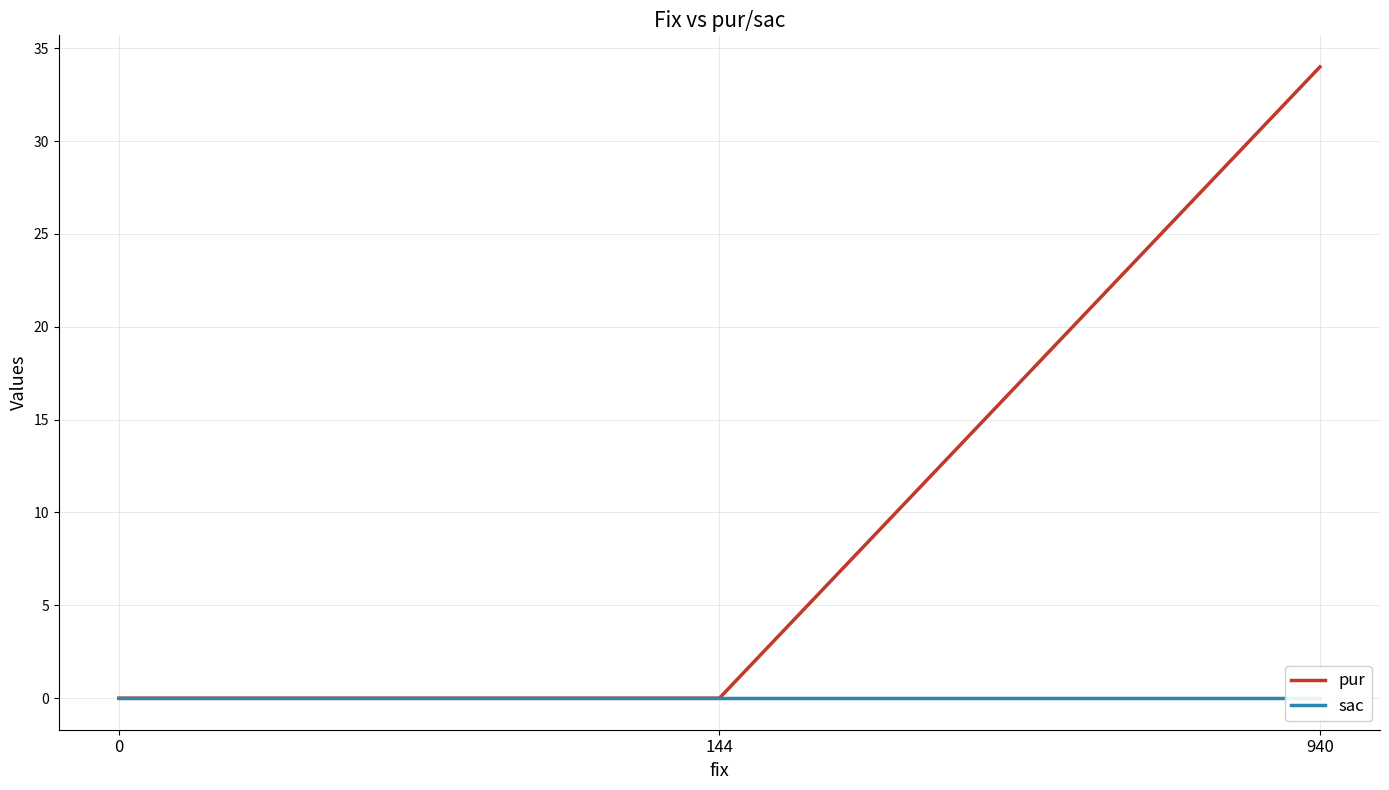

List the labels in order of sac value, smallest first.

0, 144, 940